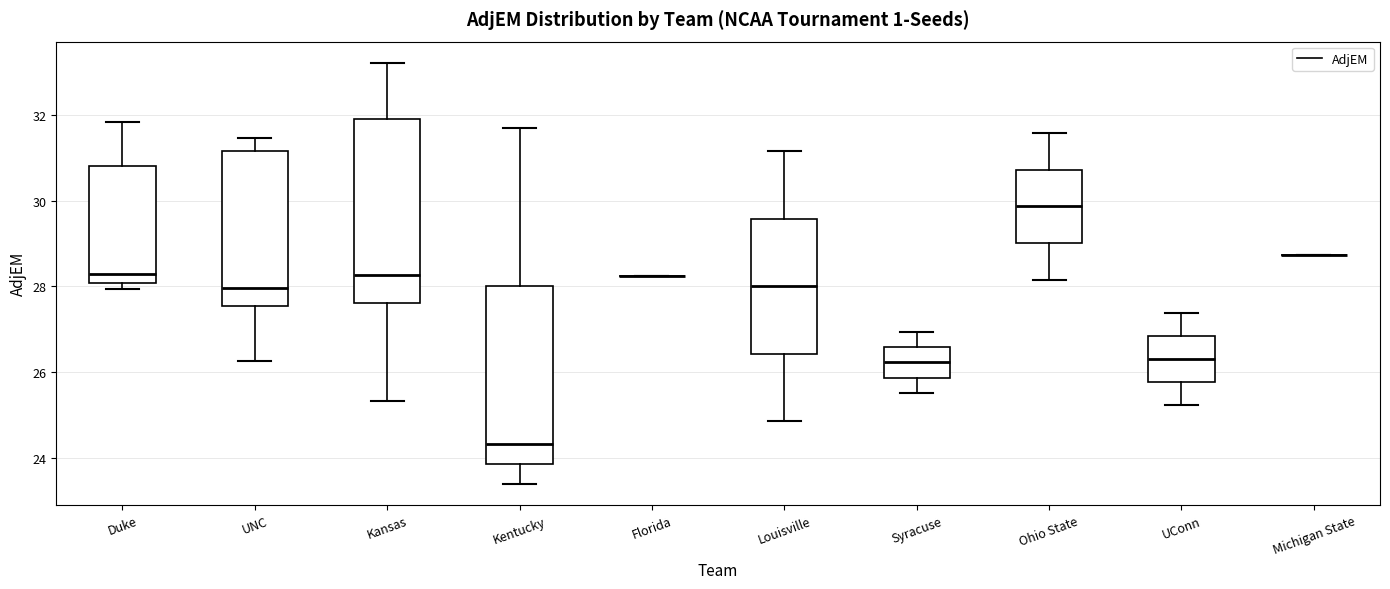

Where does the median line of the box for Ohio State sit on the y-axis? The values are not printed on the chart, so give them approximately, as read against the axis.

29.8